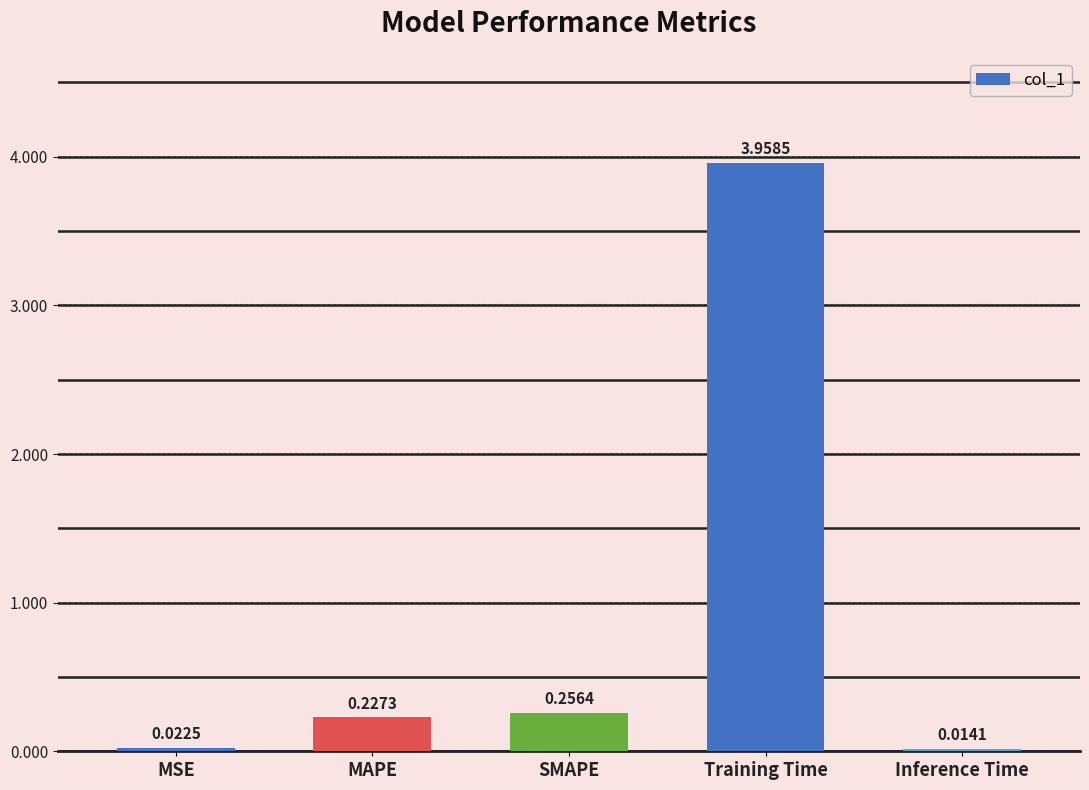

What is the label of the 2nd bar from the left?

MAPE